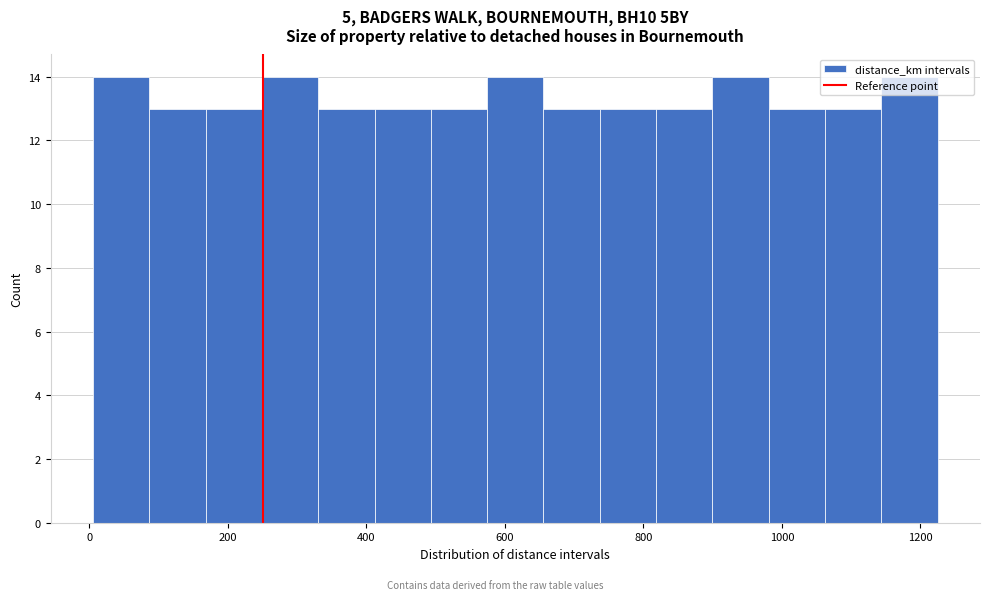

Reading left to right, transcribe this chart: for each bar, give the range it covers on the x-axis and its height. Neither the bar edges nor the heights are printed on the chart, so give them approximately, as read against the axes.

0 to 80: 14
80 to 160: 13
160 to 240: 13
240 to 340: 14
340 to 420: 13
420 to 500: 13
500 to 580: 13
580 to 660: 14
660 to 740: 13
740 to 820: 13
820 to 900: 13
900 to 980: 14
980 to 1060: 13
1060 to 1140: 13
1140 to 1220: 14